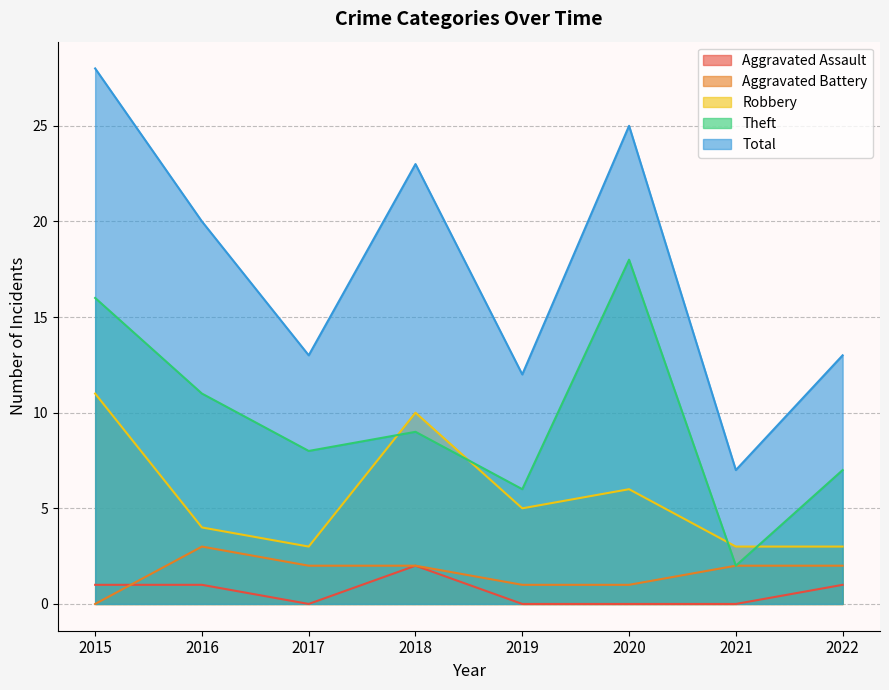

Which series has the widest spread of values?

Total